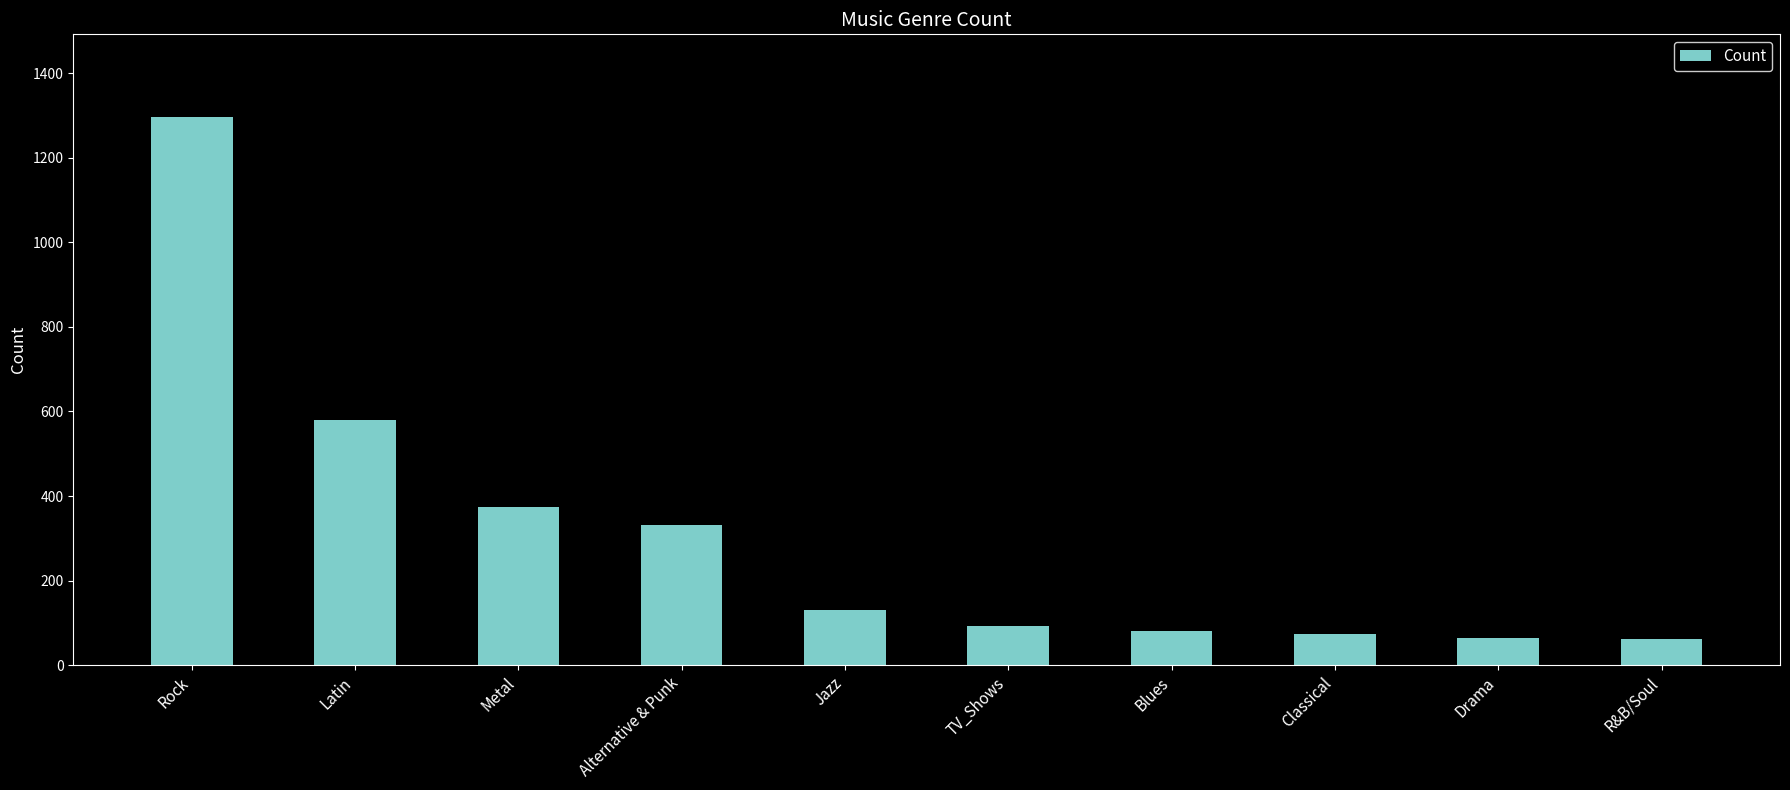

The value at Alternative & Punk is 506. True or false?

False